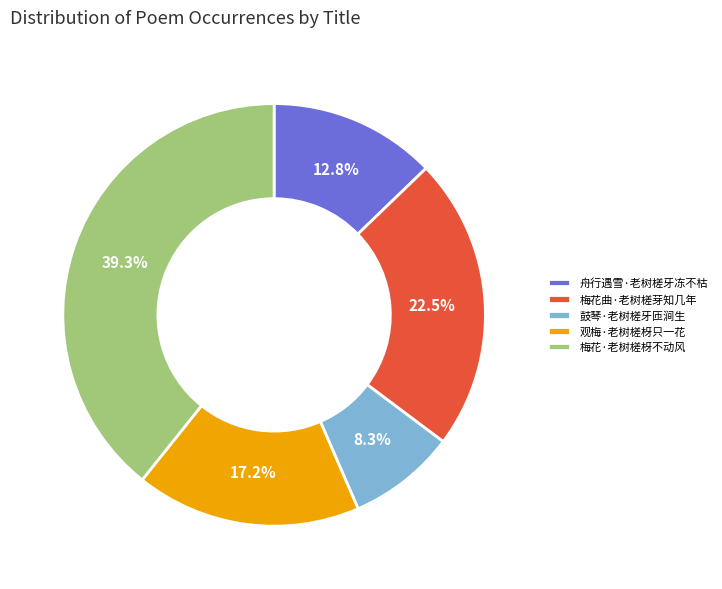

Which category has the biggest portion of the pie?

梅花·老树槎枒不动风